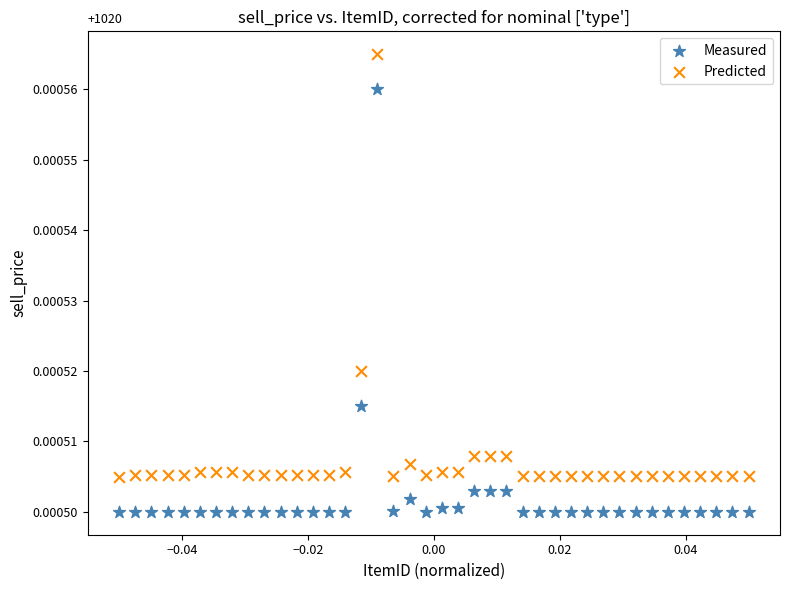

Which series contains the lowest Y value?

Measured